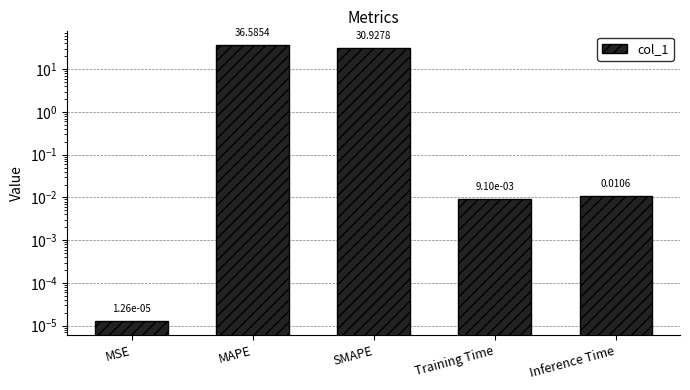

Between Inference Time and MAPE, which is larger?

MAPE